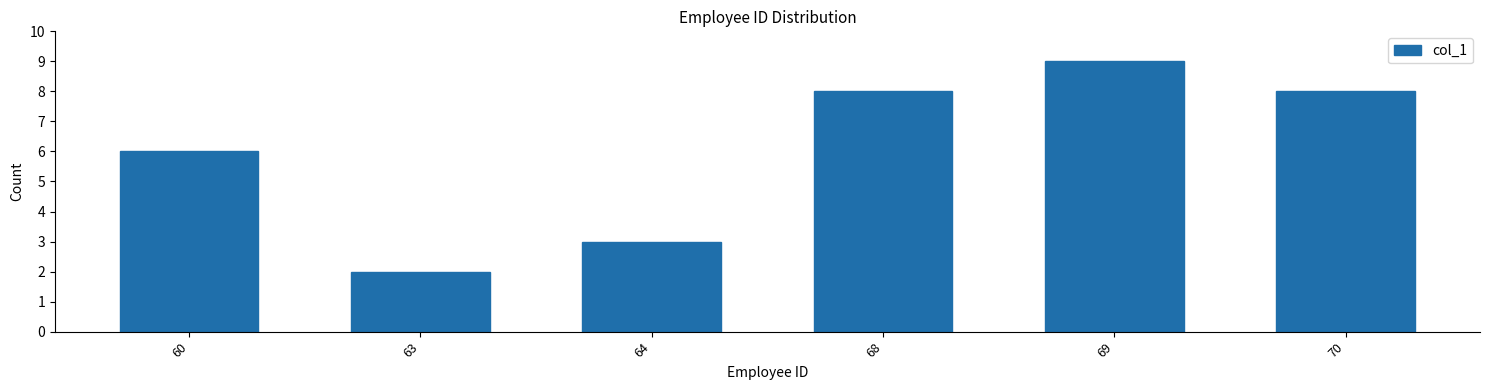

Reading left to right, transcribe all the data shown in this chart.

6	2	3	8	9	8